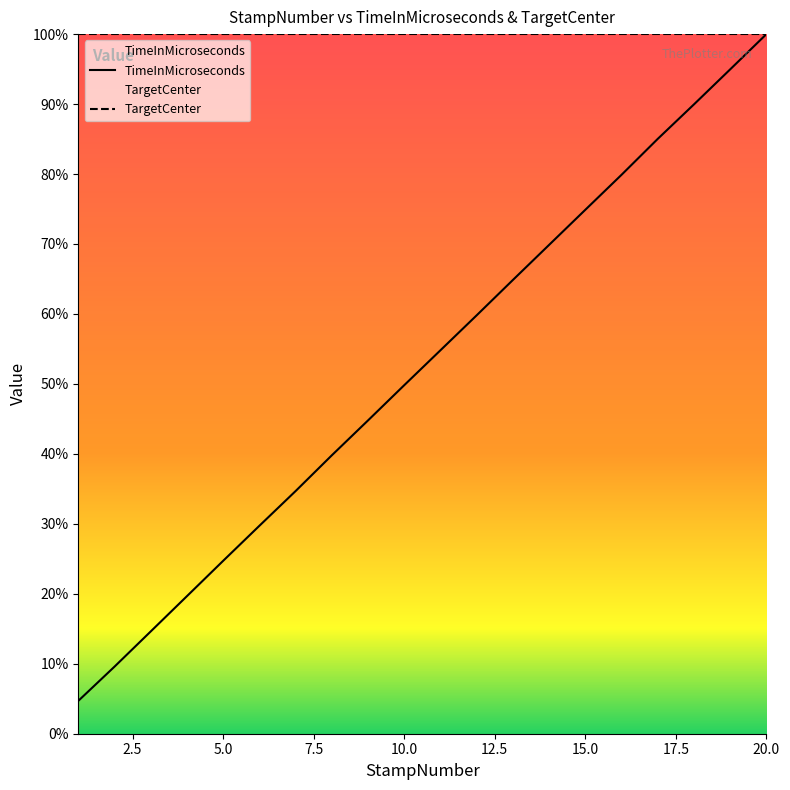

Does the chart display data point markers on the line(s)?

No